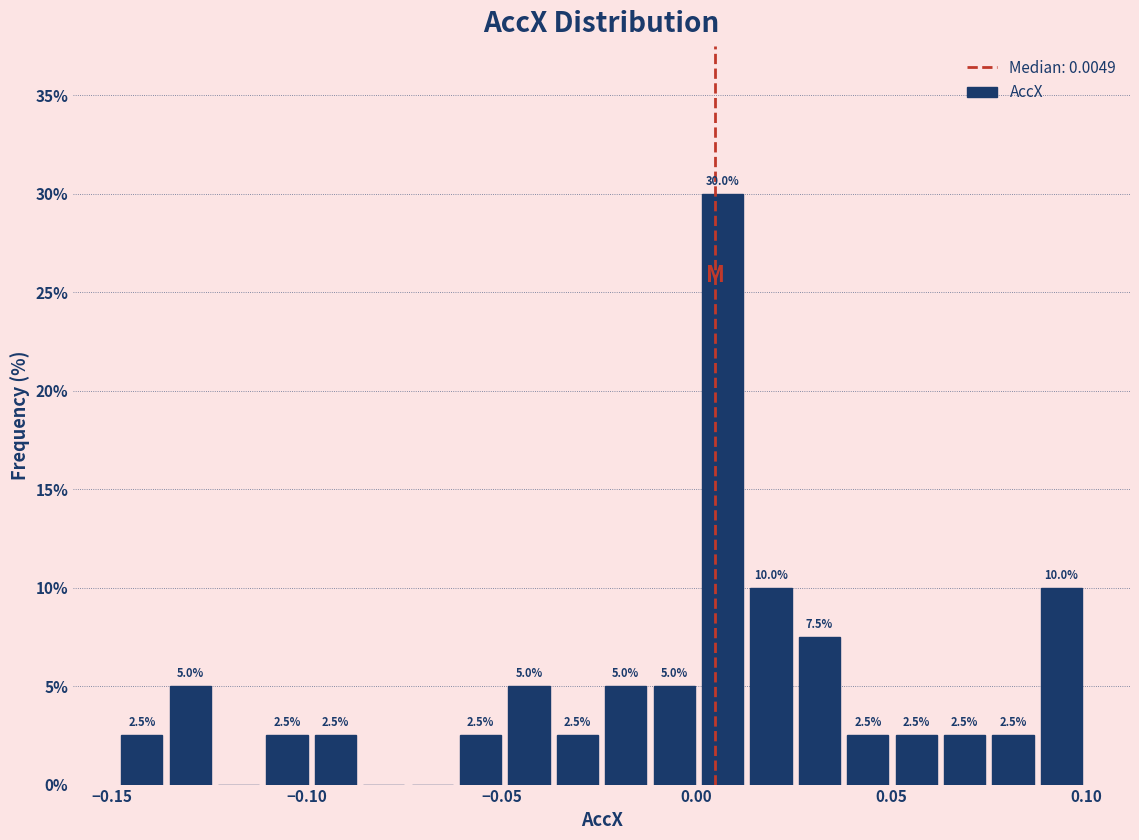

Around what value on the x-axis is the tallest bar? Give the approximate position of its centre, as read against the axis.

0.005